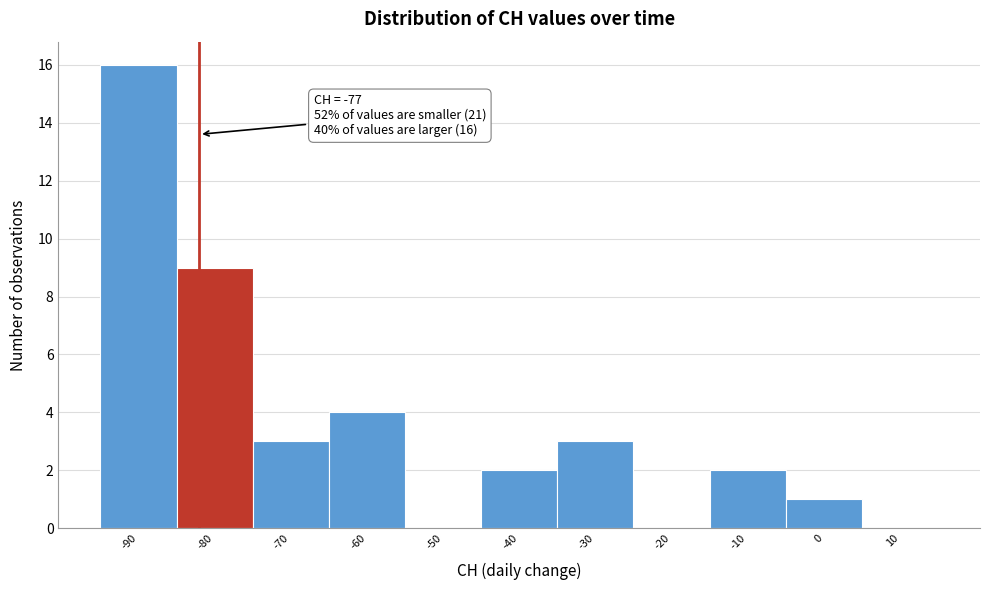

Reading left to right, what are all the values shown in this chart?

-90=16	-80=9	-70=3	-60=4	-50=0	-40=2	-30=3	-20=0	-10=2	0=1	10=0